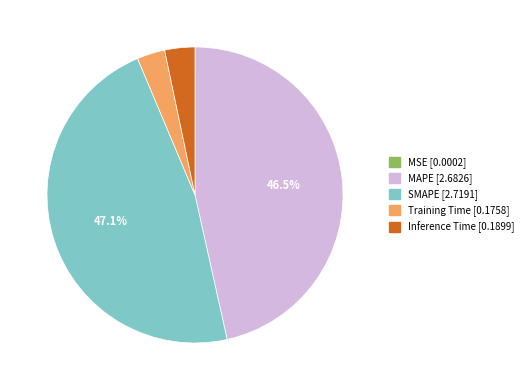

Approximately how many times larger is the value at Inference Time compared to SMAPE?

0.1